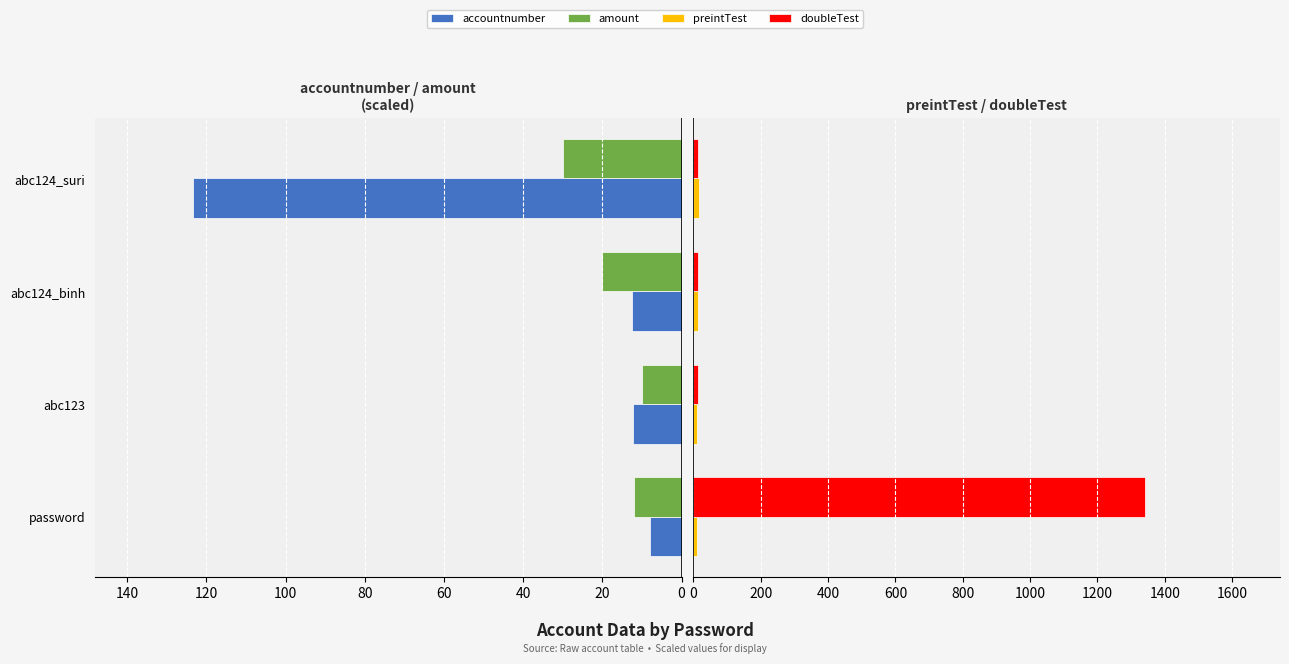

What is the value of the accountnumber bar at the 1st from the left?

-7.9